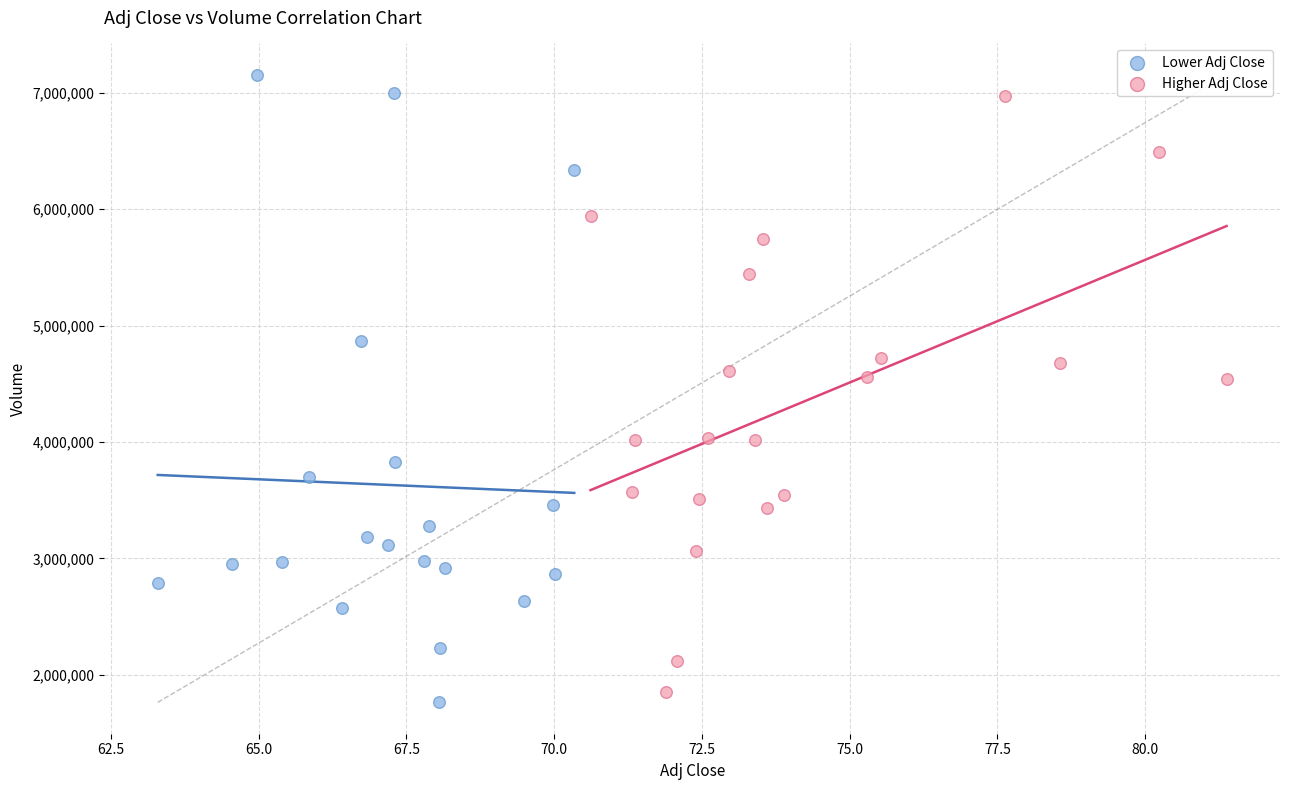

Which series has the widest spread of Y values?

Lower Adj Close